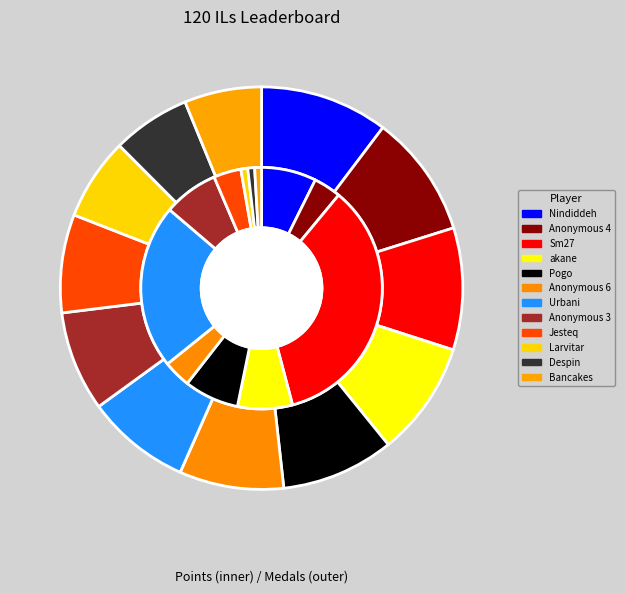

Do Bancakes and Anonymous 6 together represent more than half of the pie?

No